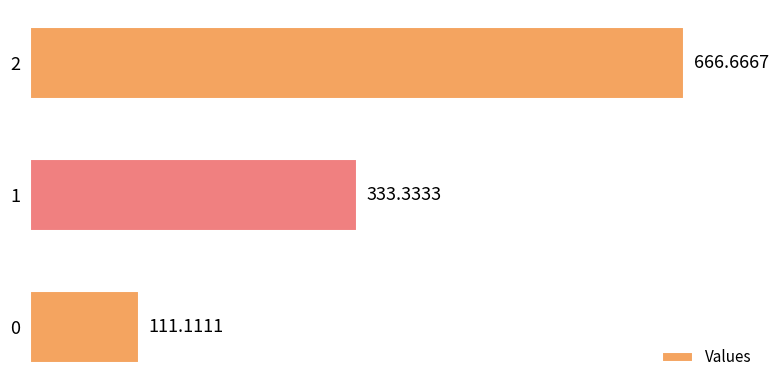

What is the sum of the values at 2 and 1?

1000.0